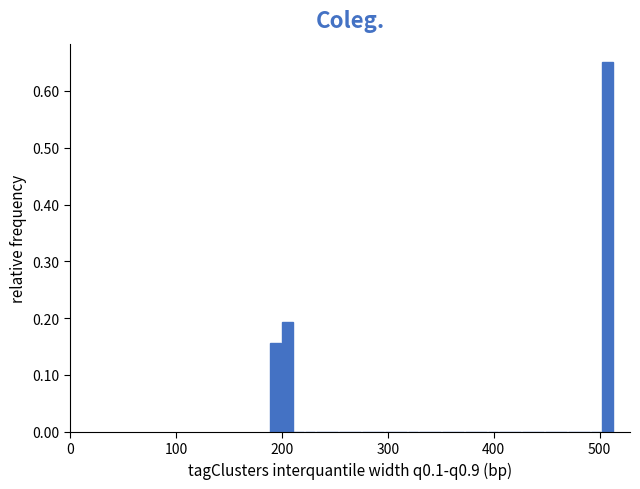

Read against the x-axis, roughly where is the centre of the tallest bar?

510